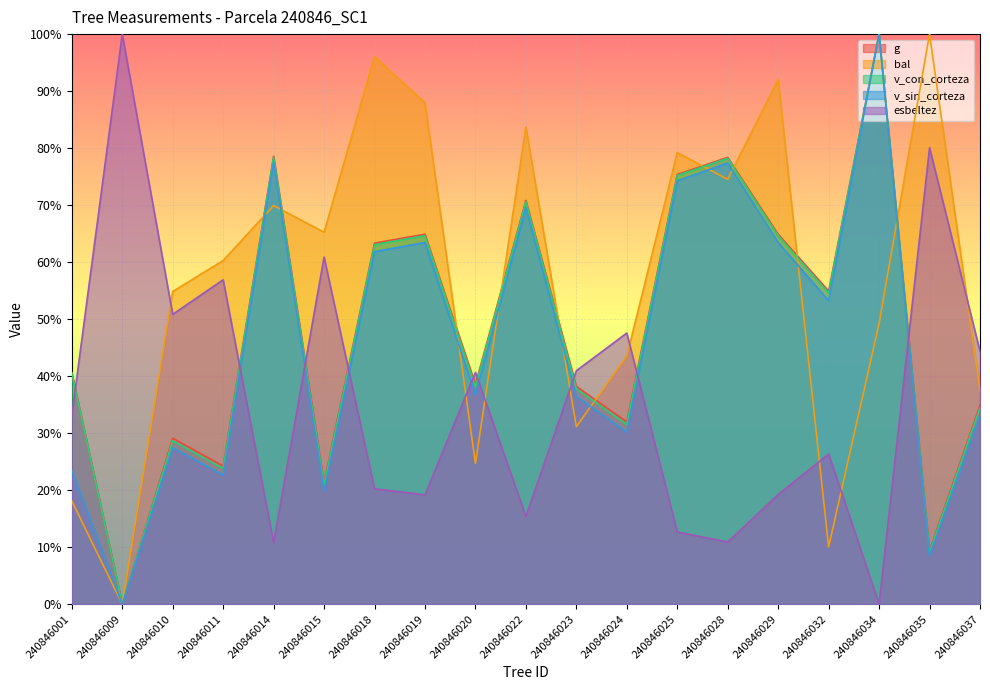

Which label corresponds to the smallest value in the chart?

240846009